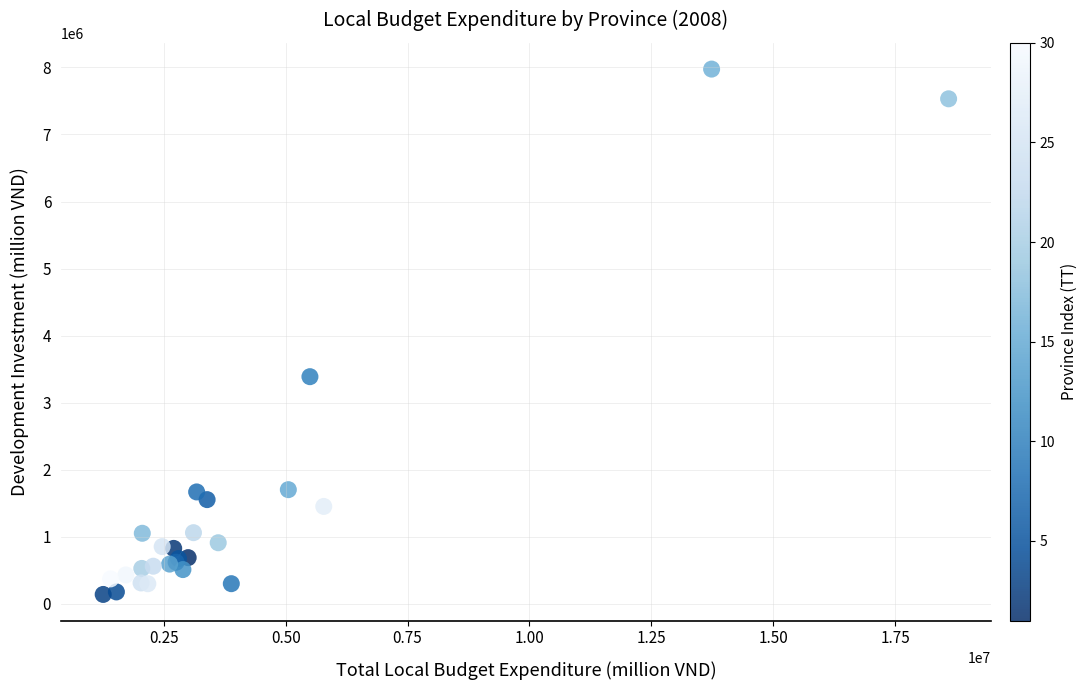

What Y value in the scatter plot is closest to 4057175?

3387260